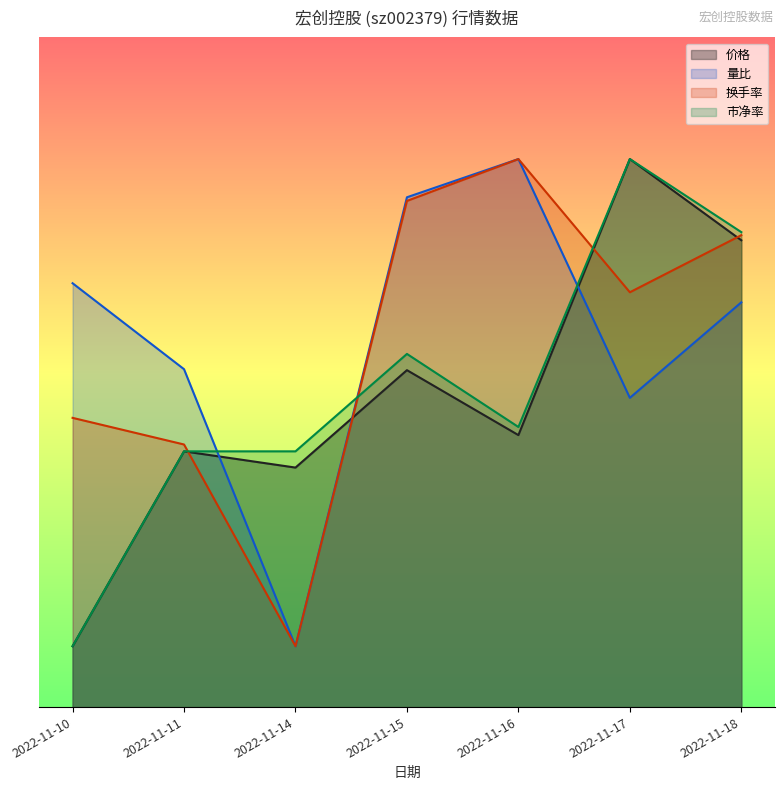

What is the total value across all series at 2022-11-14?

5.1